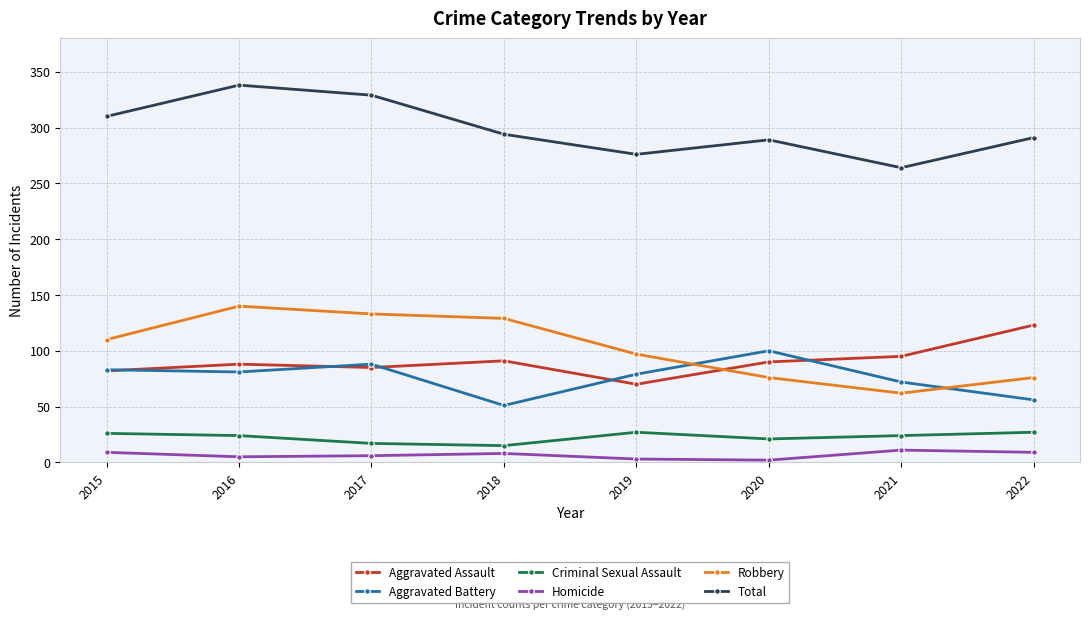

How many values in the Total series are below 294?

4